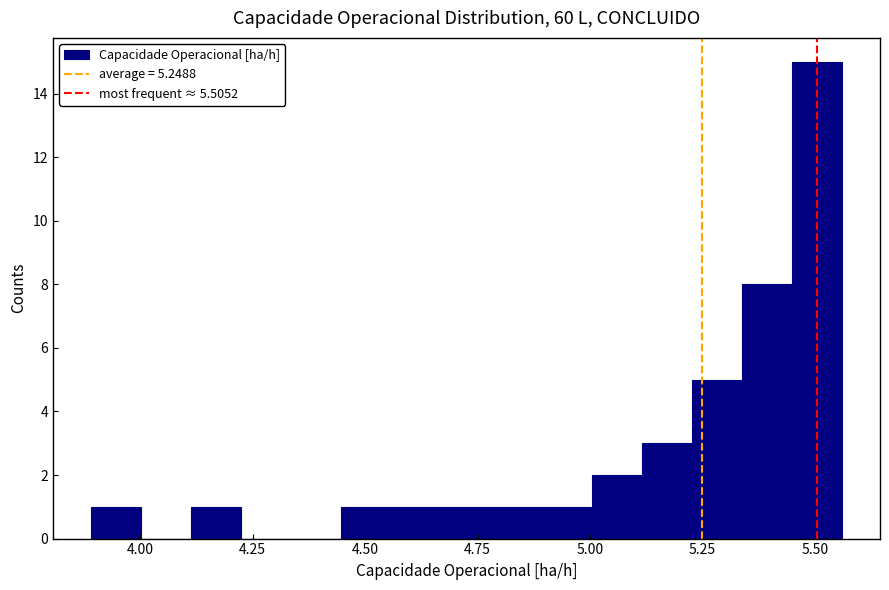

Read against the x-axis, roughly where is the centre of the tallest bar?

5.50